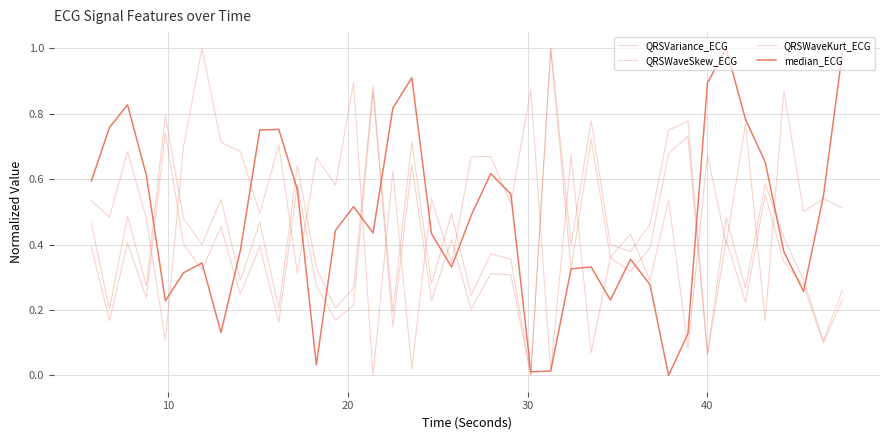

How many lines are shown in the chart?

4